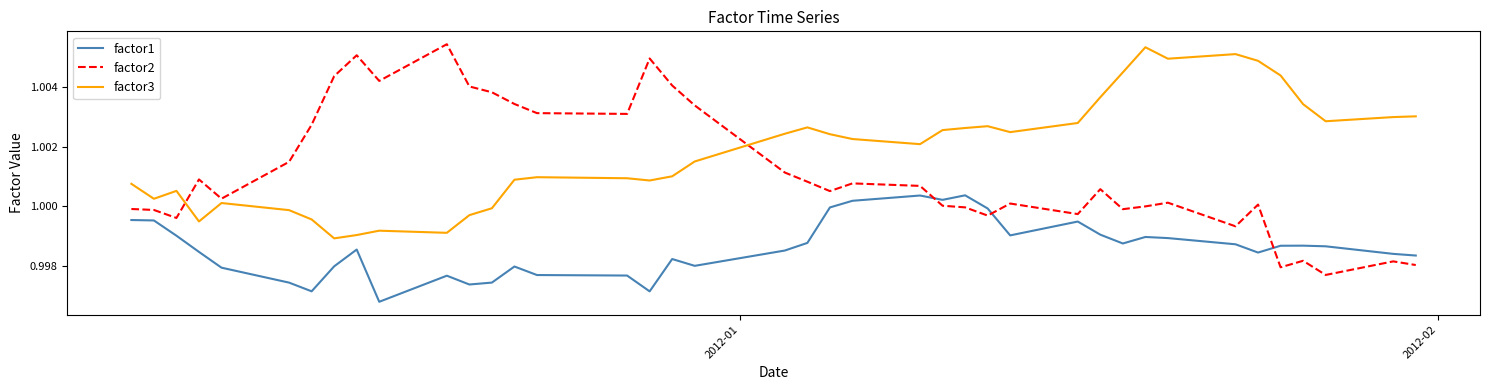

Which series has the largest total across all categories?

factor3